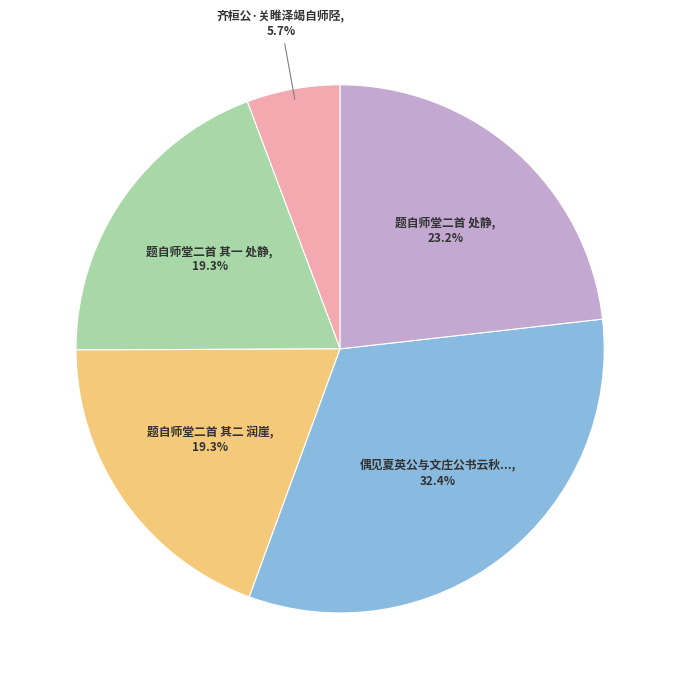

Which has a higher value, 齐桓公·关睢泽竭自师陉 or 题自师堂二首 其一 处静?

题自师堂二首 其一 处静